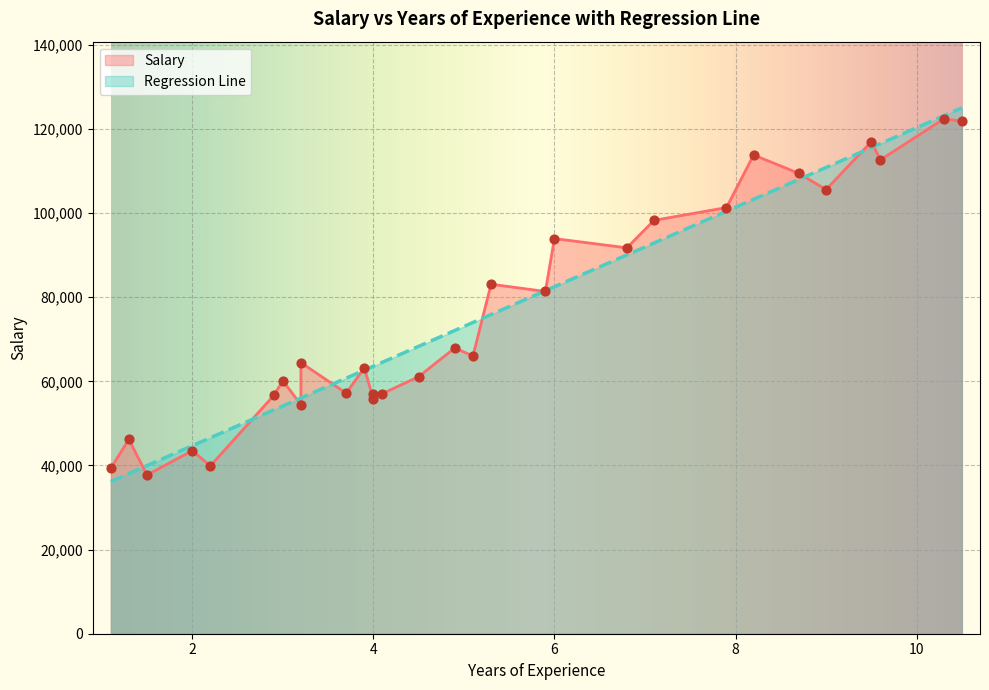

Is the value of Regression Line at 4.1 greater than the value of Salary at 10.3?

No